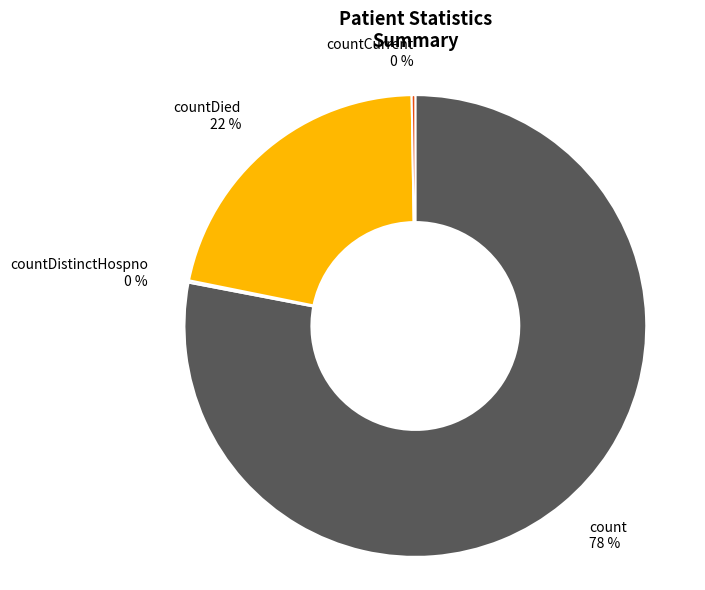

To the nearest percent, what is the difference between the largest and smallest slice percentages?

78%